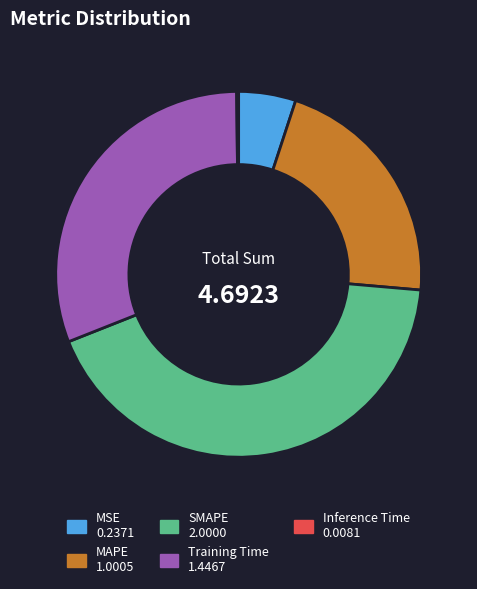

Which slice is the largest?

SMAPE